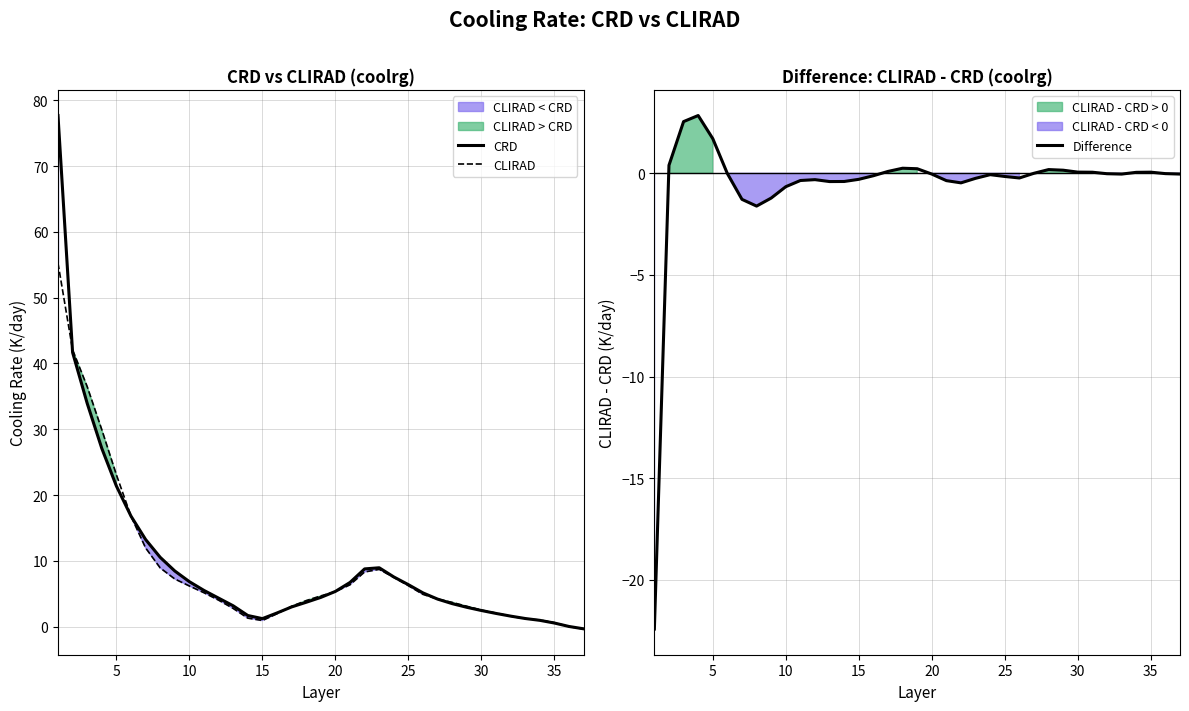

True or false: CRD has a value of 5.3 at 20.

True